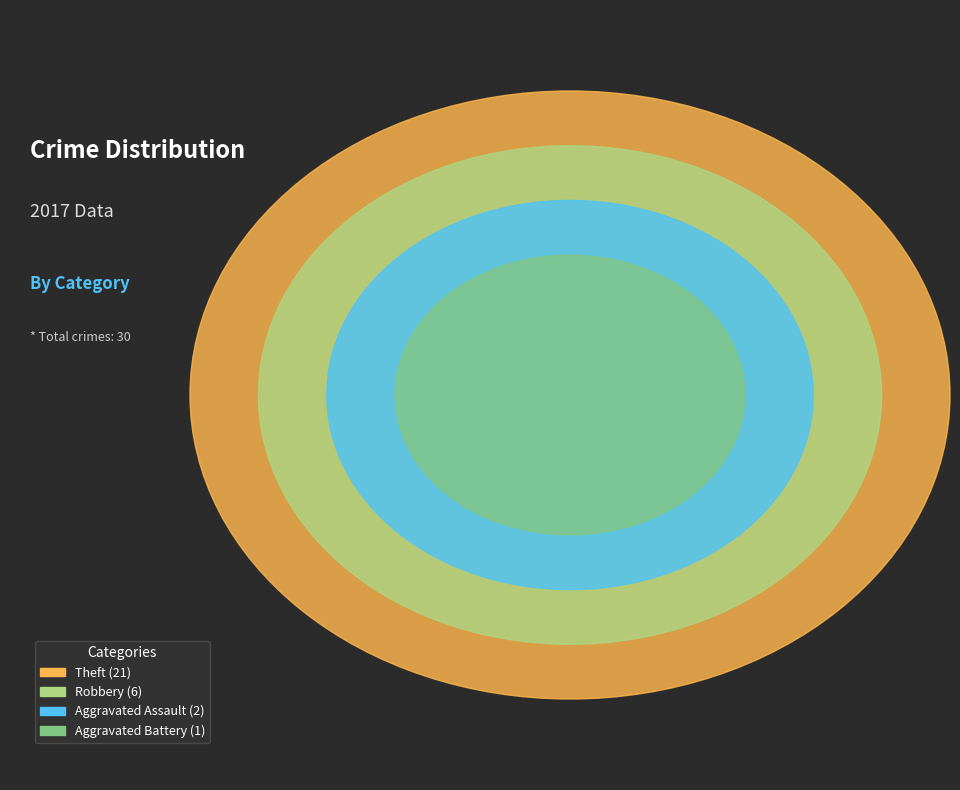

Does Theft account for over 50% of the chart?

Yes